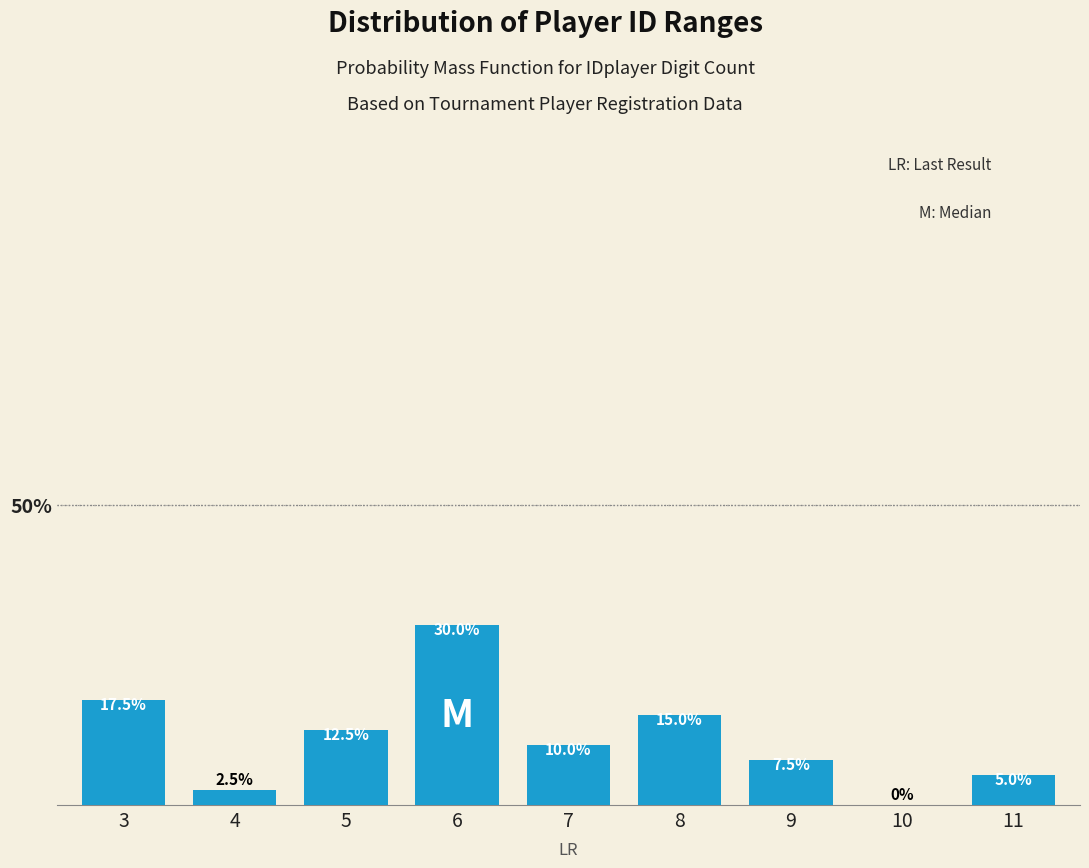

Reading left to right, what are all the values shown in this chart?

3=17.5	4=2.5	5=12.5	6=30.0	7=10.0	8=15.0	9=7.5	10=0.0	11=5.0